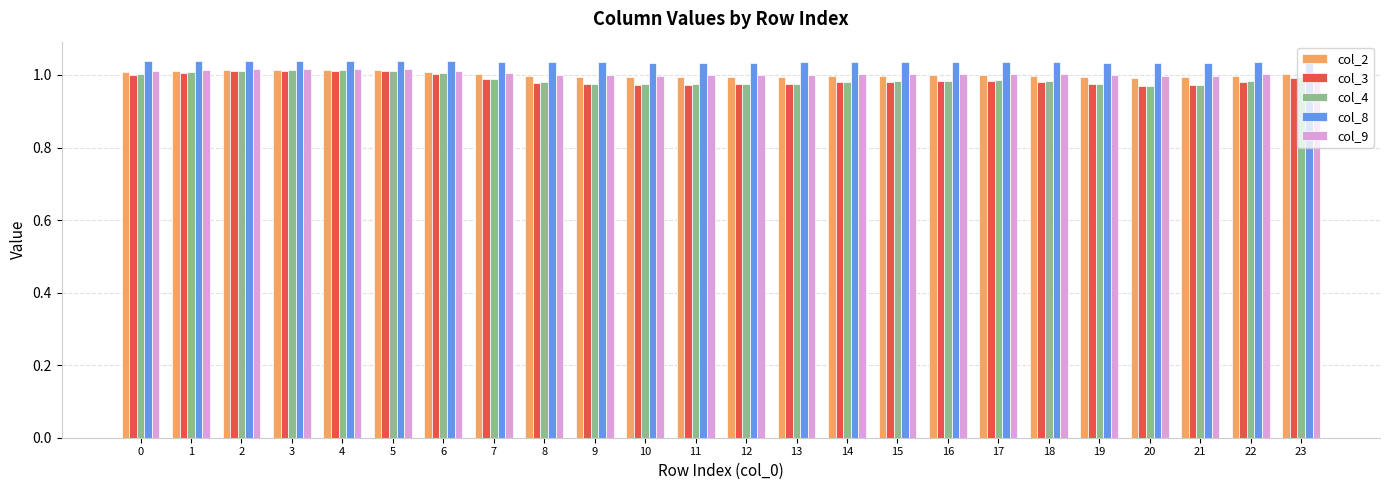

At how many categories does at least one series exceed 0?

24